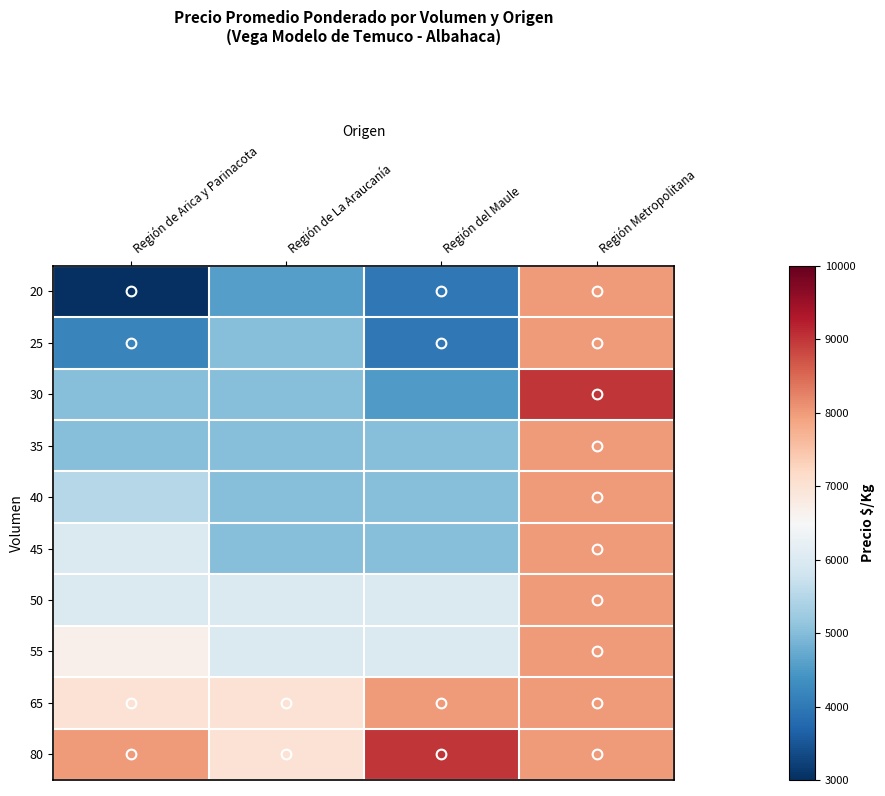

What is the total value across all series at Región de La Araucanía?

55583